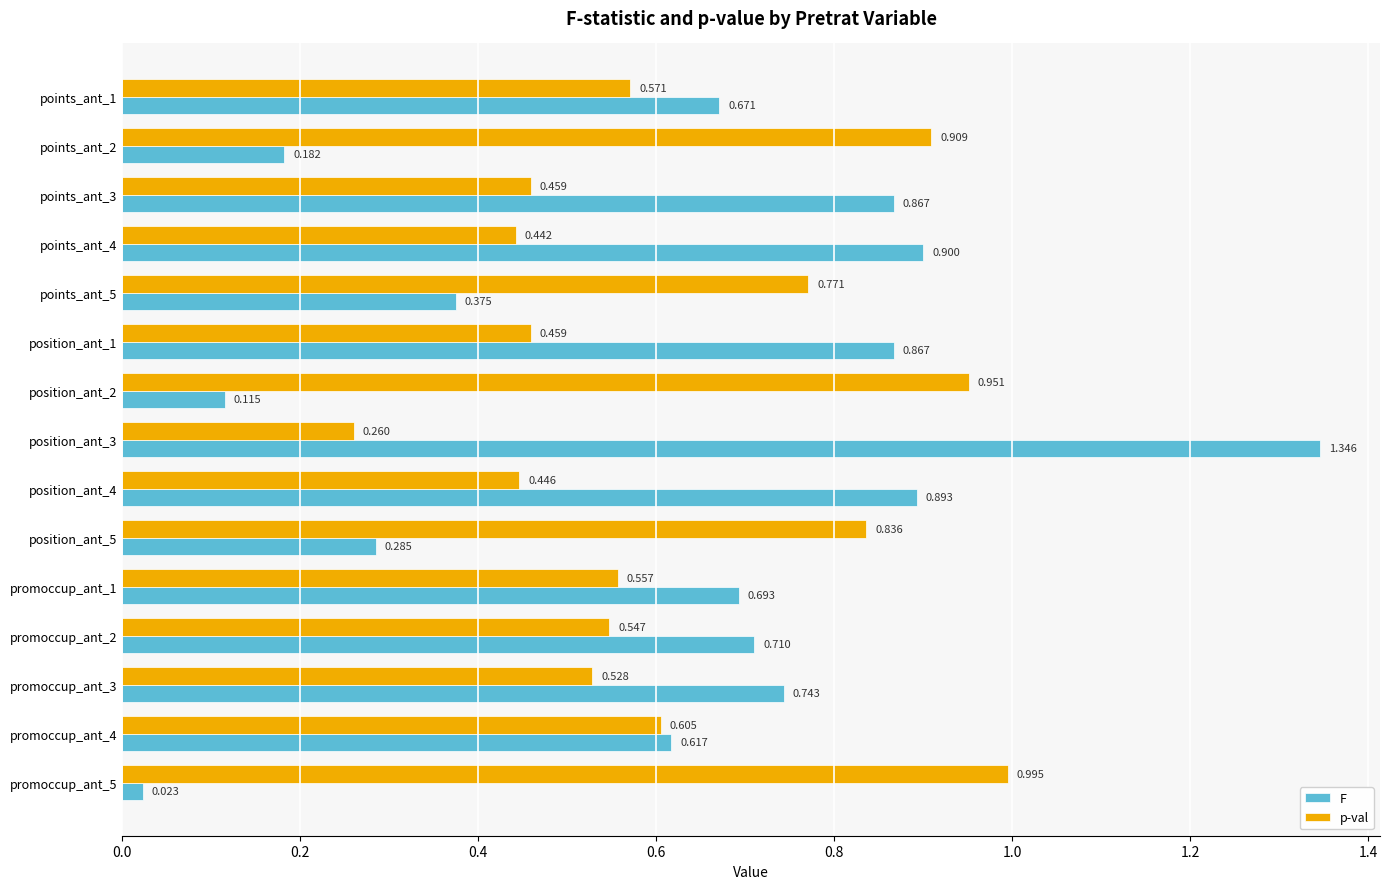

Which series has the largest total across all categories?

p-val